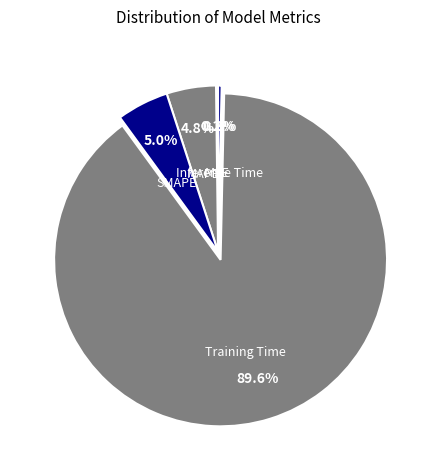

Is there any slice that represents more than half of the pie?

Yes